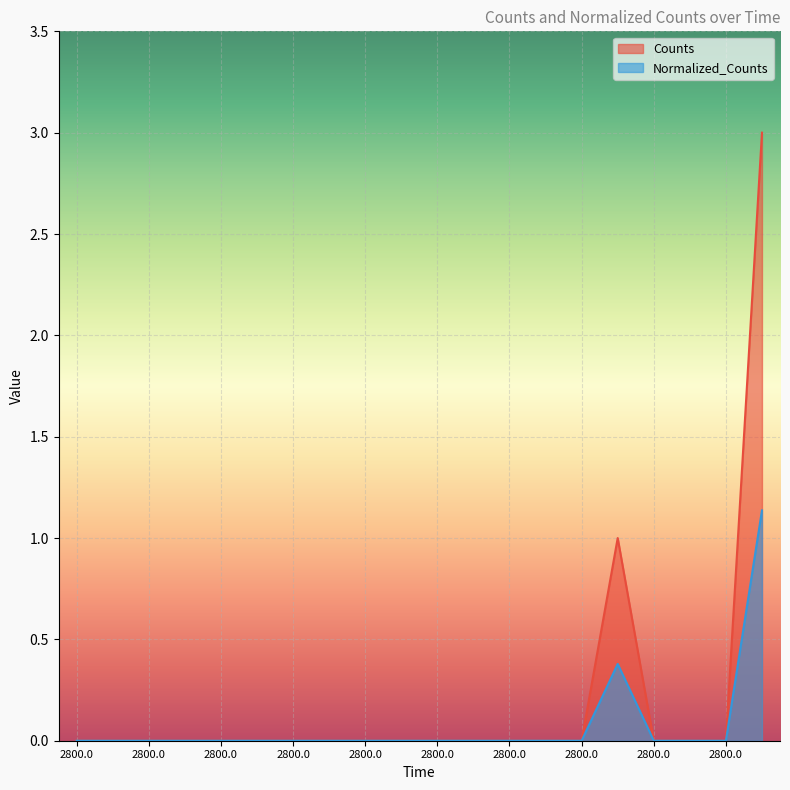

At which category is the sum across all series the highest?

2800.0